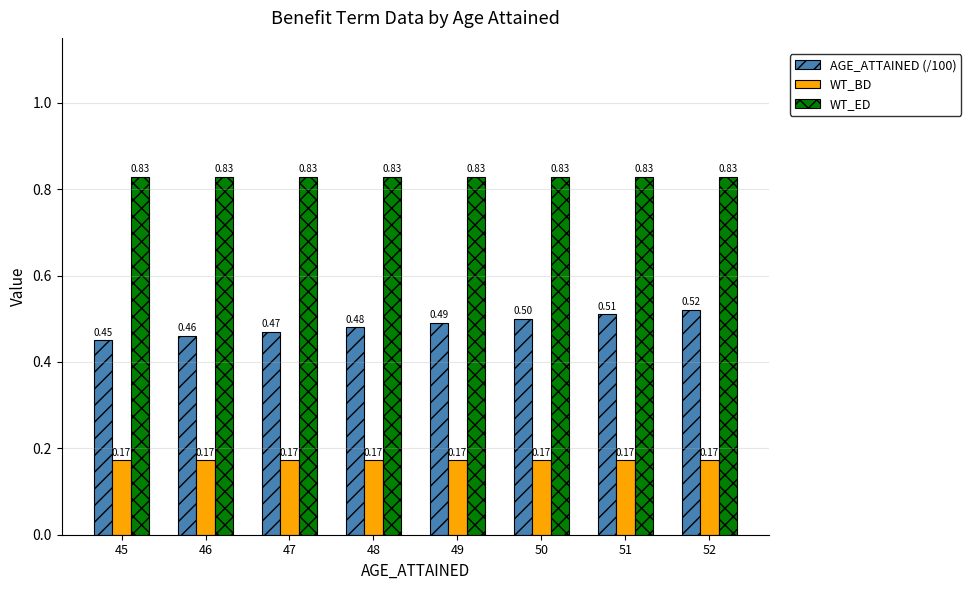

Is the value of AGE_ATTAINED (/100) at 49 greater than the value of WT_ED at 45?

No